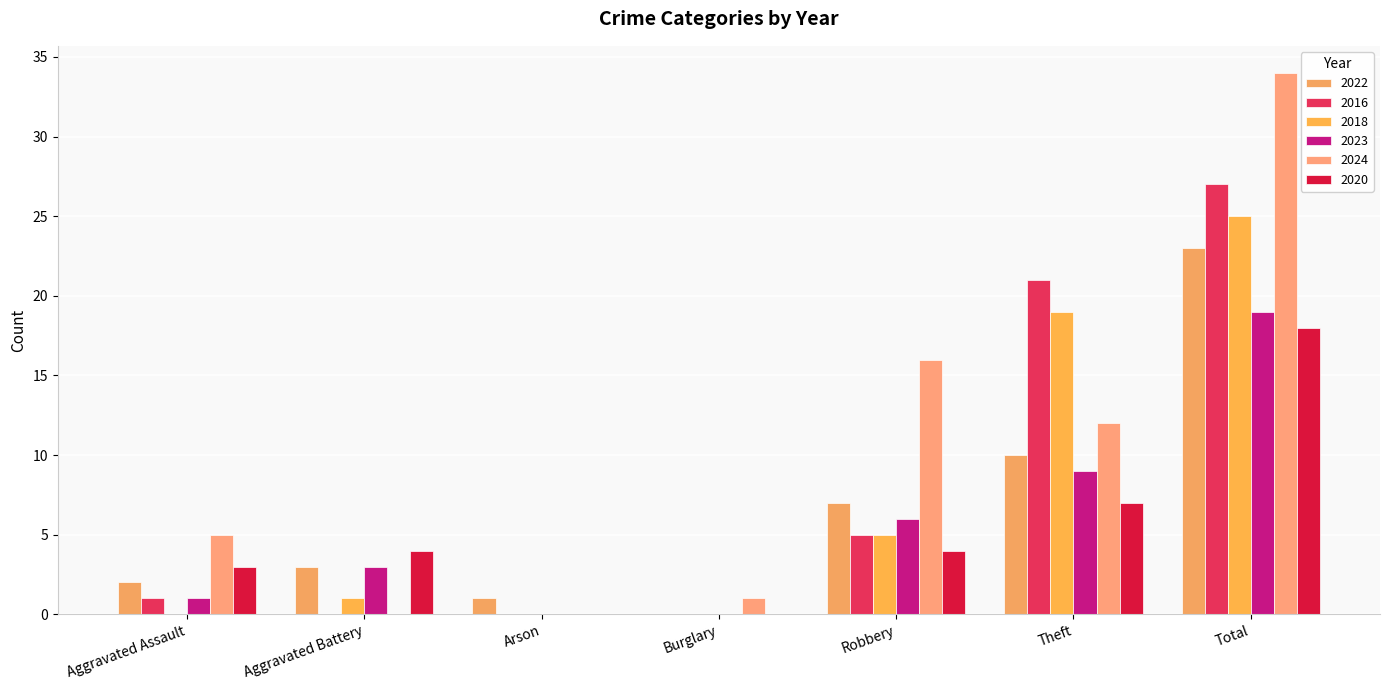

What is the total value across all series at Arson?

1